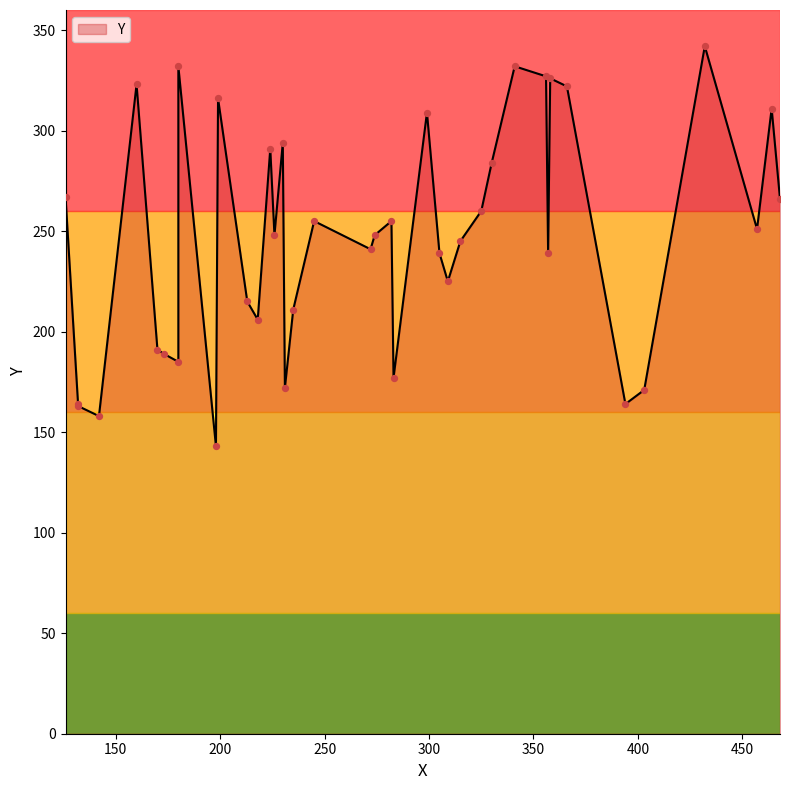

What is the change in value from 315 to 457?

+6